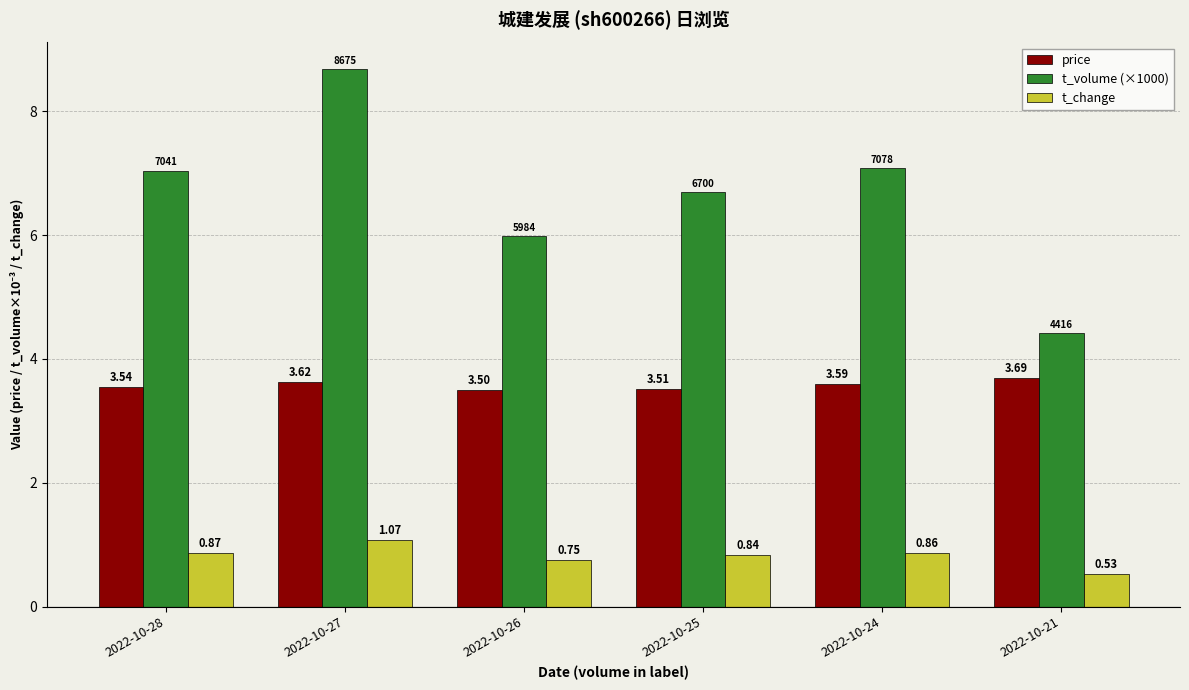

Rank the categories by t_change value from highest to lowest.

2022-10-27, 2022-10-28, 2022-10-24, 2022-10-25, 2022-10-26, 2022-10-21